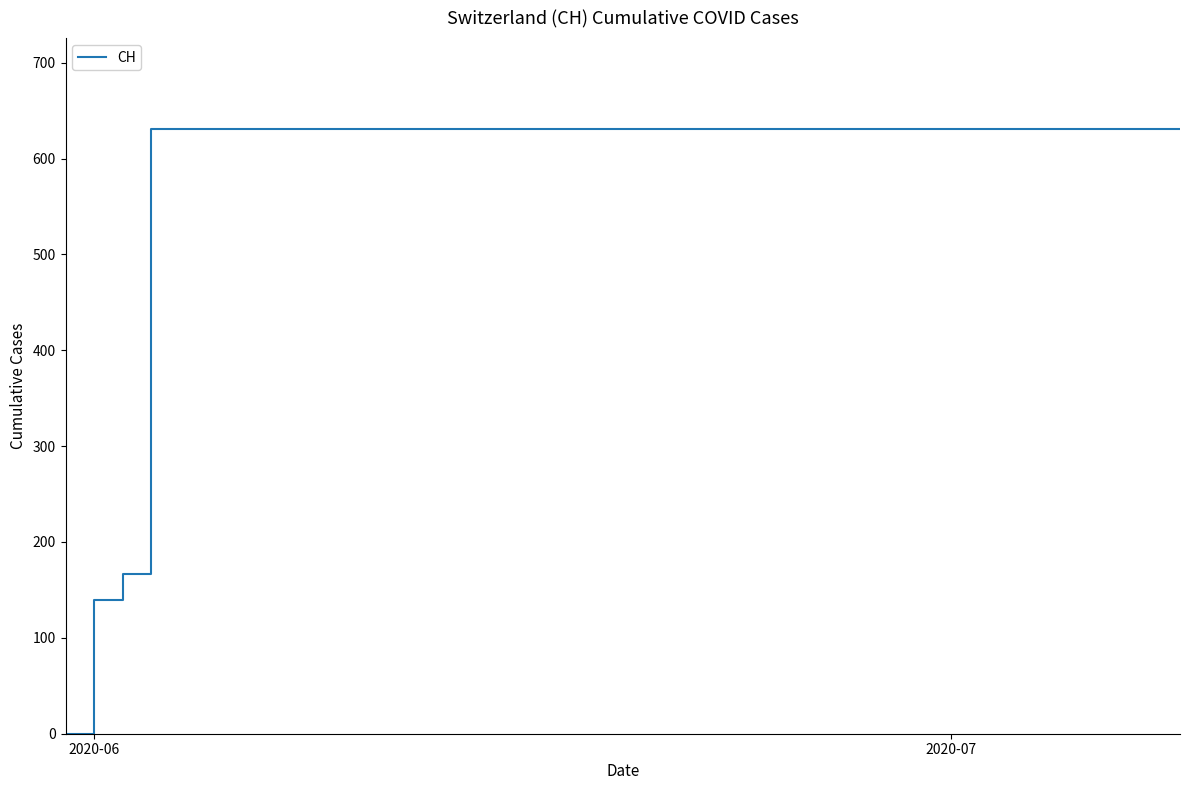

What is the difference between the maximum and minimum values?

631